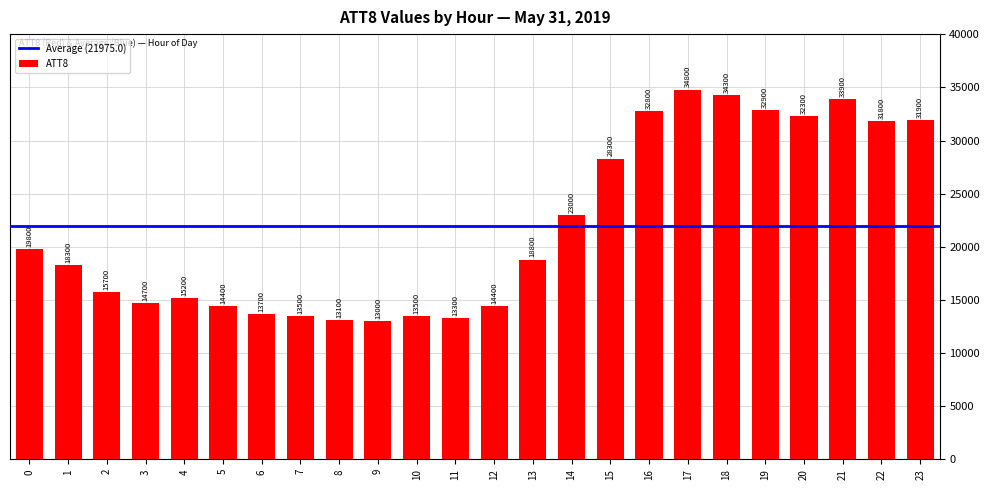

What is the value of the 13th bar from the left?

14400